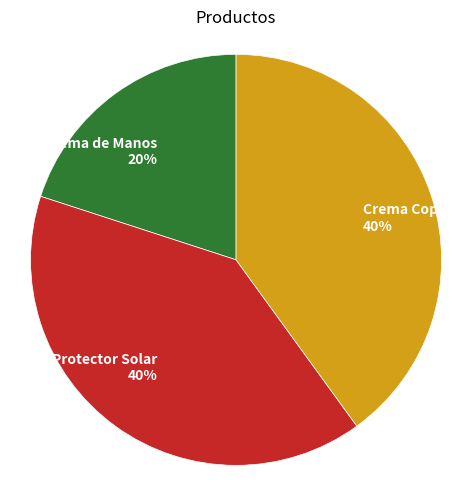

What is the smallest slice in the pie chart?

Crema de Manos